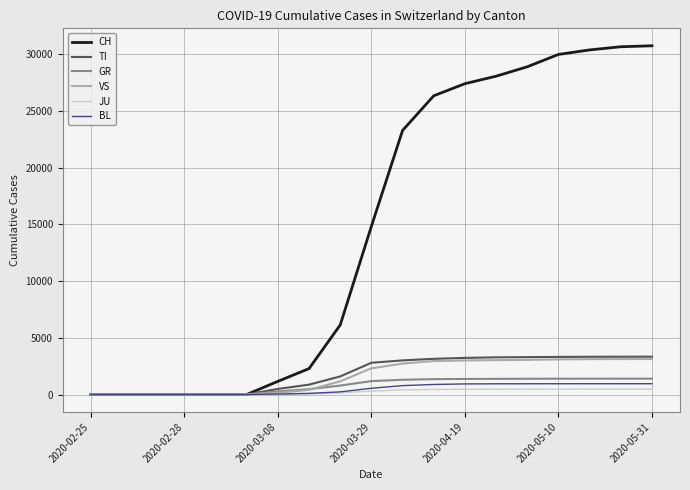

Which series has the largest total across all categories?

CH